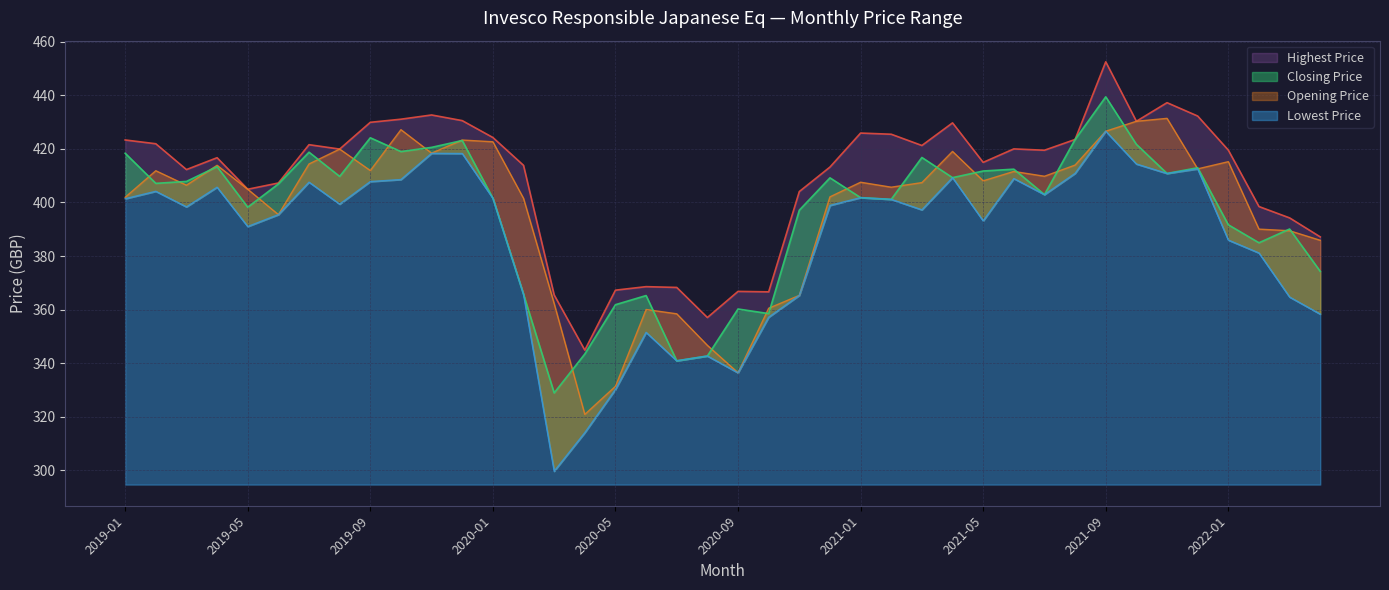

True or false: Lowest Price and Opening Price cross at least once.

False